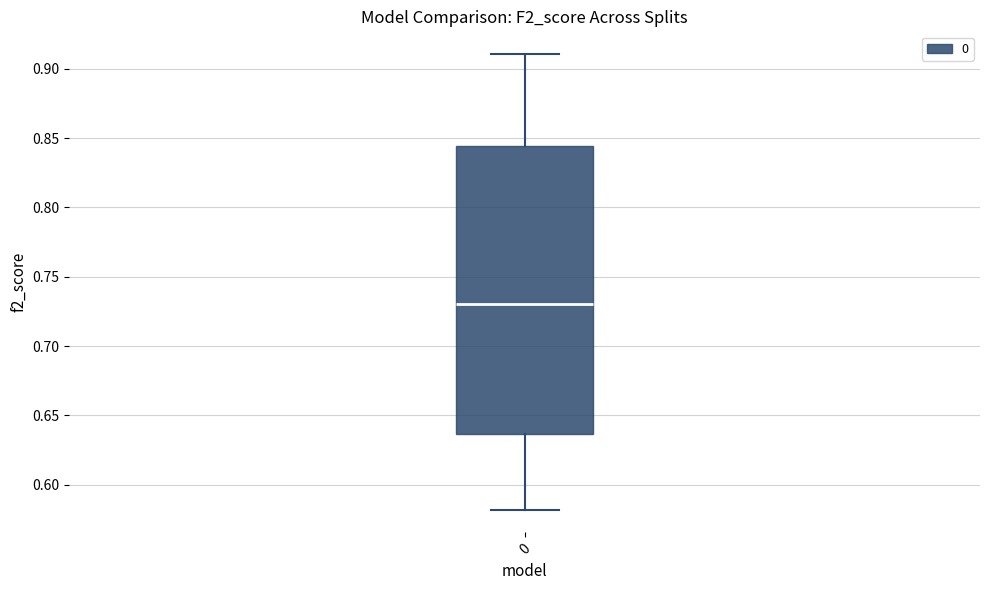

Read this box plot against the y-axis: the position of the median line, the range covered by the box, and the ends of both whiskers. The values are not printed on the chart, so give them approximately, as read against the axis.

median 0.730, box 0.635 to 0.845, whiskers 0.580 to 0.910